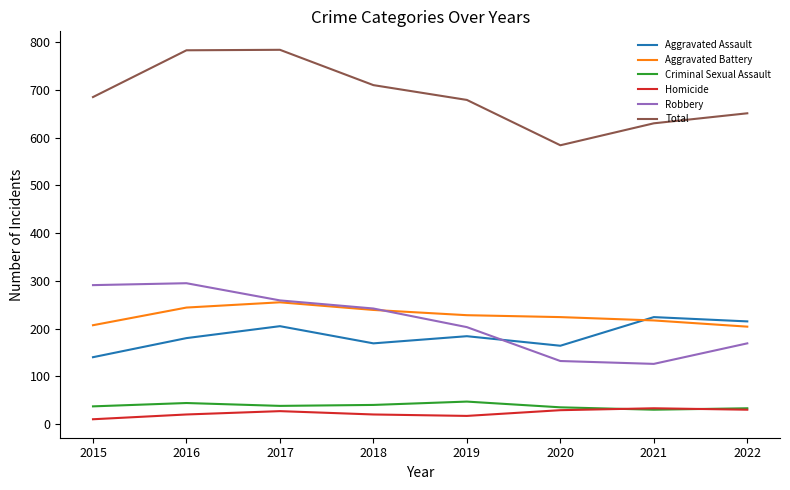

How many lines are shown in the chart?

6